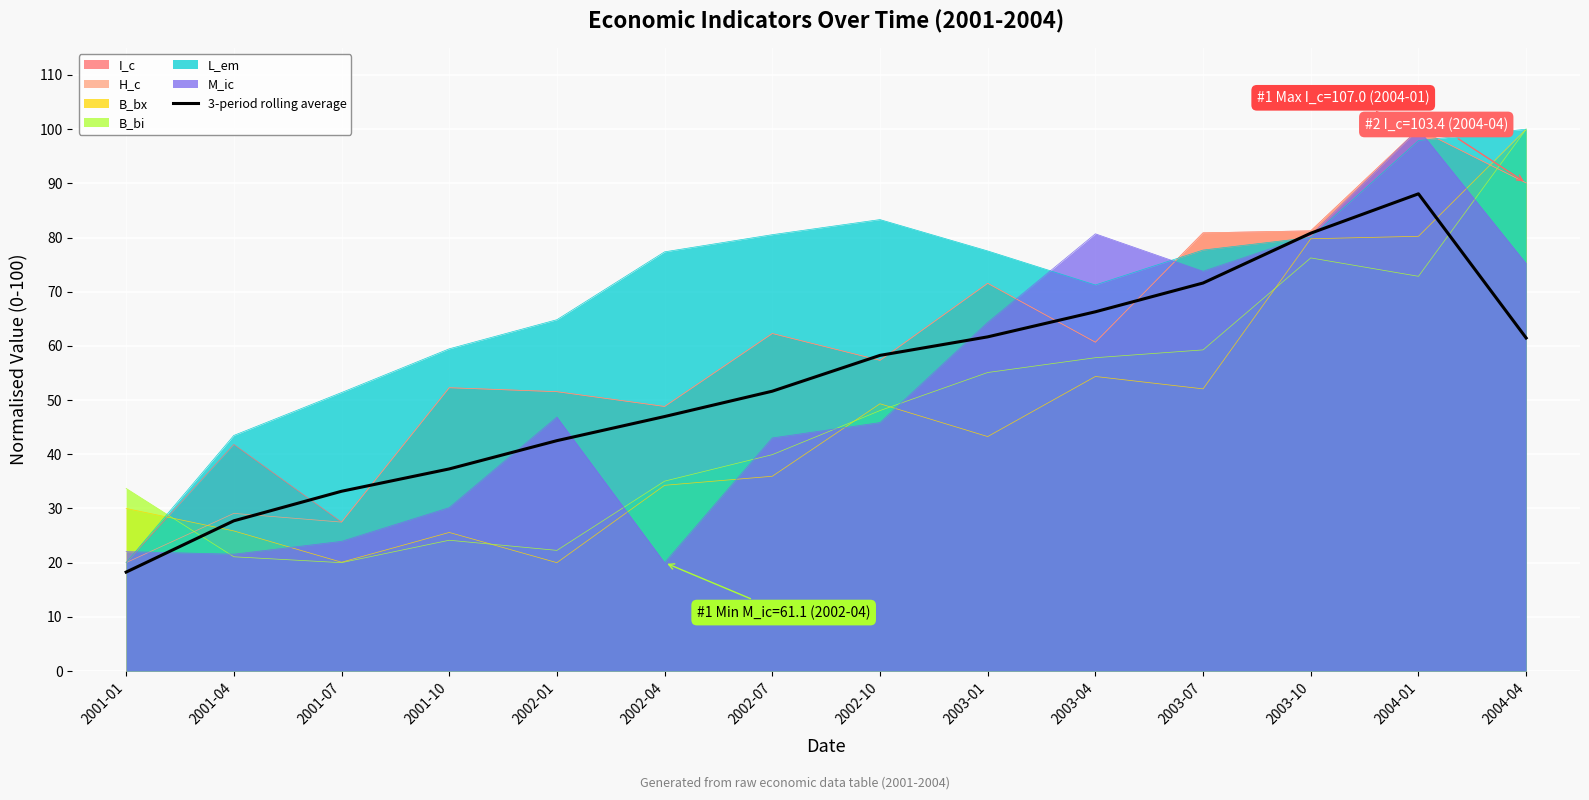

Rank the categories by value from lowest to highest.

2001-01, 2001-04, 2001-07, 2001-10, 2002-01, 2002-04, 2002-07, 2002-10, 2004-04, 2003-01, 2003-04, 2003-07, 2003-10, 2004-01